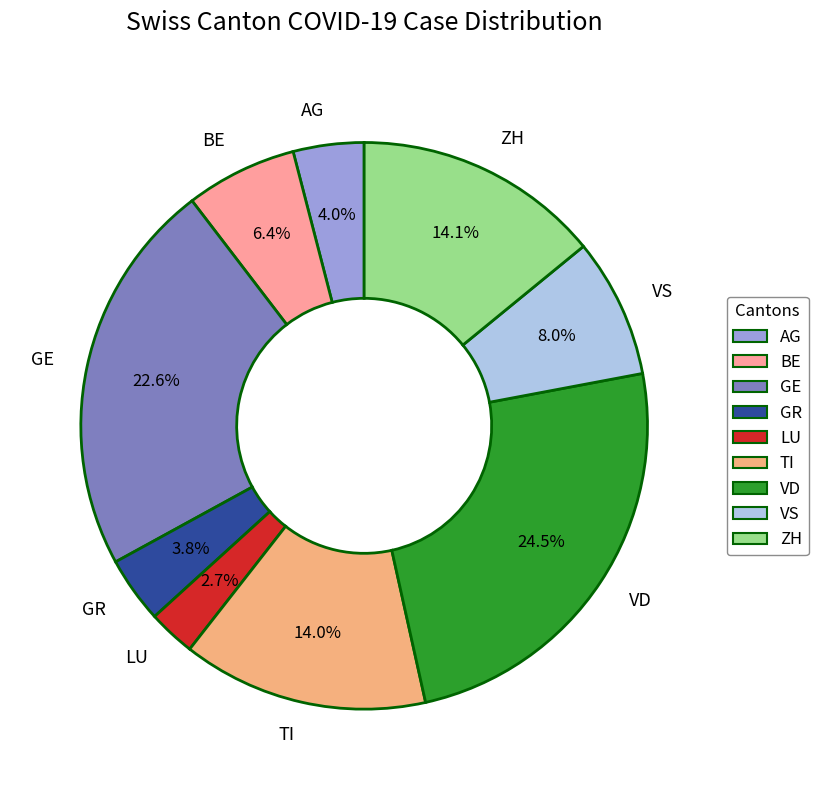

Count the number of slices in the pie.

9